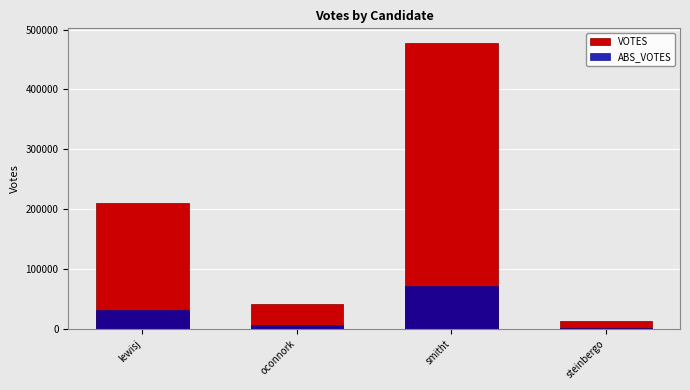

Rank the series at smitht from lowest to highest value.

ABS_VOTES, VOTES